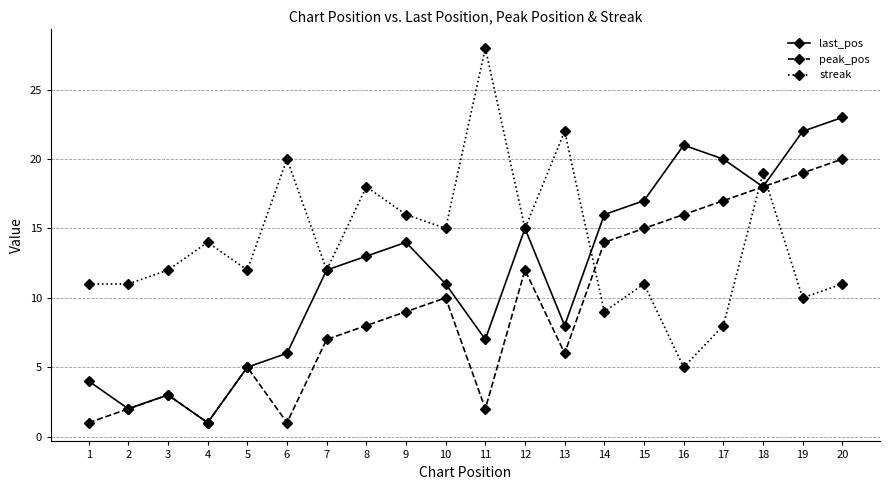

What is the maximum value shown in the chart?

28